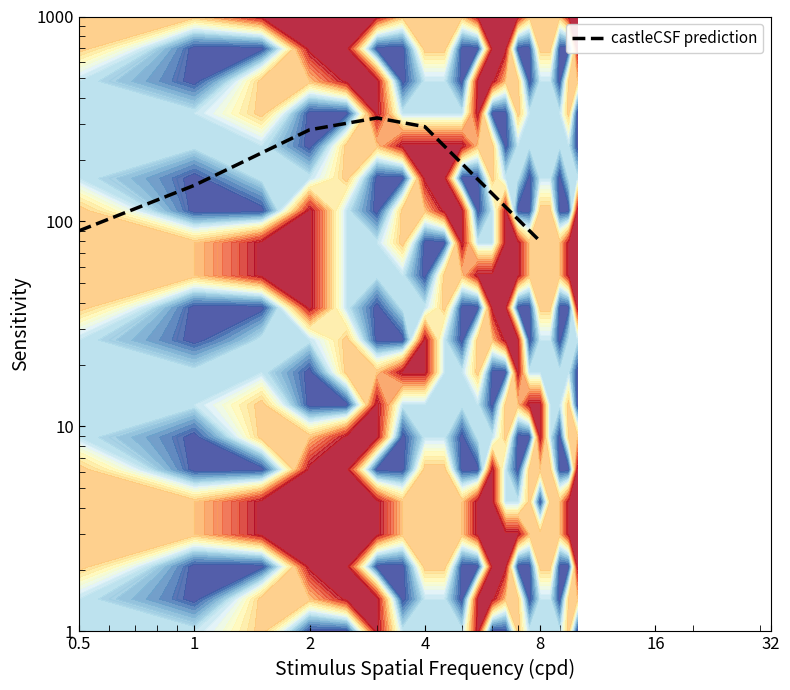

True or false: the data shows 409 at 4.

False